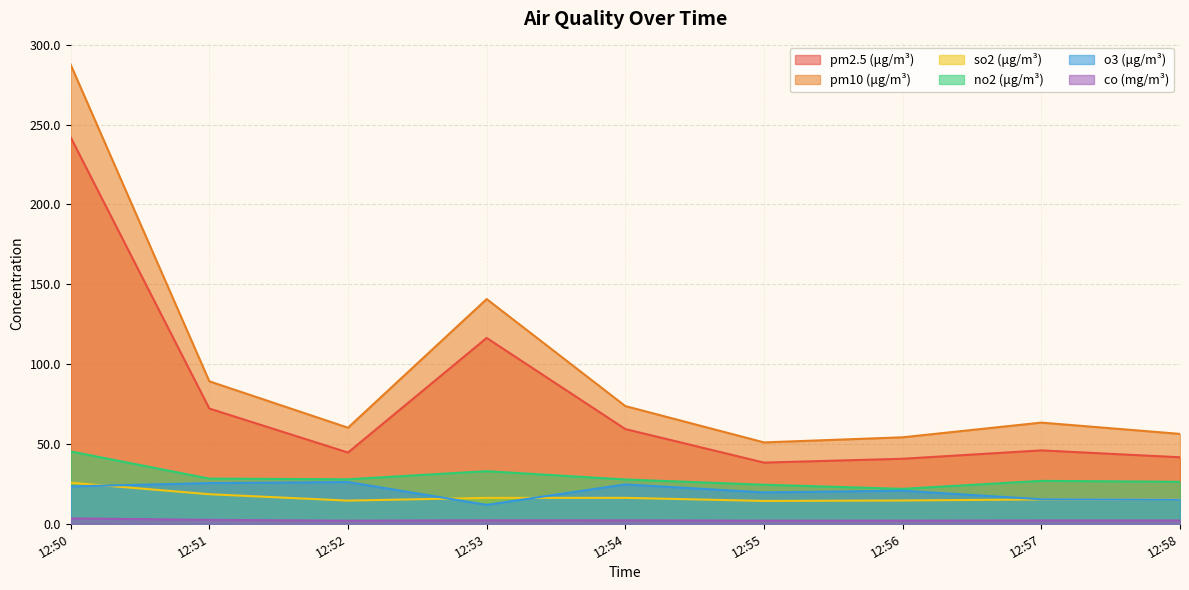

How many interior local peaks does the so2 (μg/m³) series have?

1